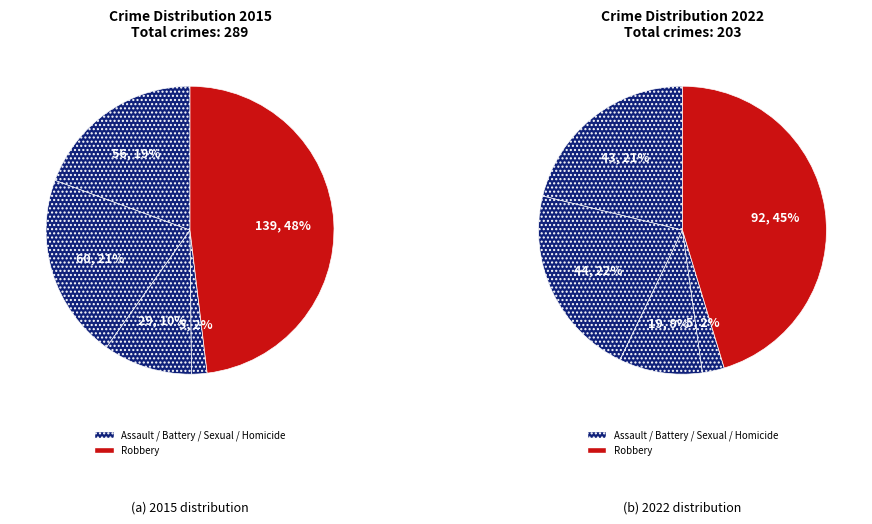

The 3 slice represents 14% of the pie. True or false?

False